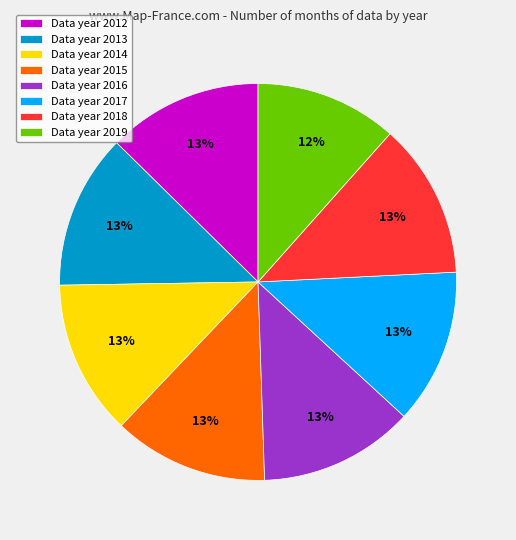

Is there any slice that represents more than half of the pie?

No